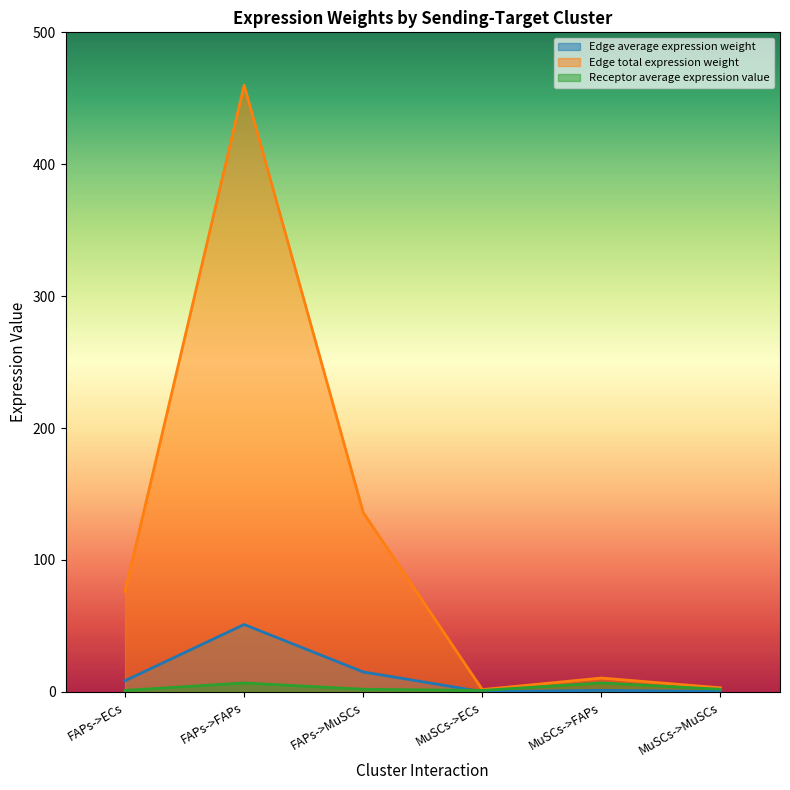

What is the difference between the Edge total expression weight values at MuSCs->MuSCs and FAPs->FAPs?

456.8